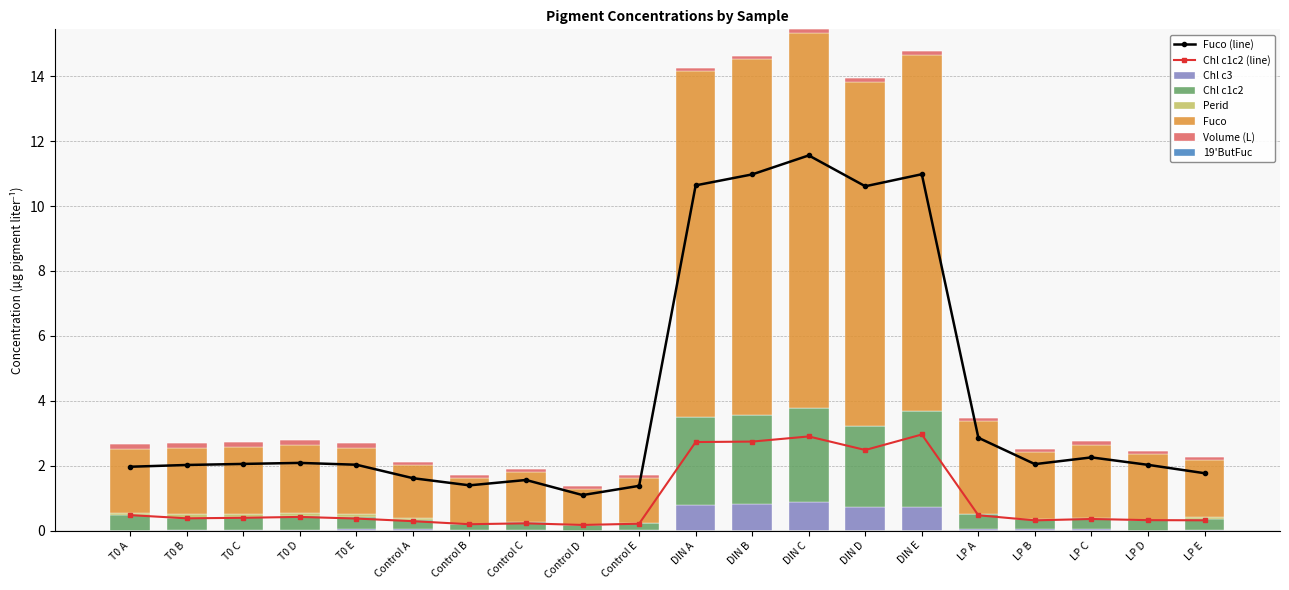

Where is Fuco nearest to the value 6?

LP A